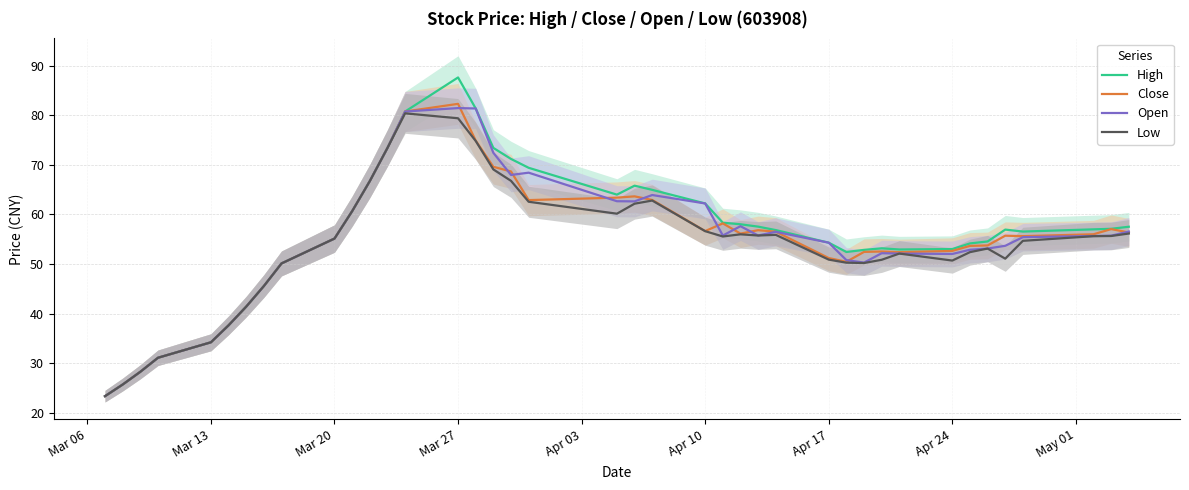

What are all the series names shown in the legend?

High, Close, Open, Low